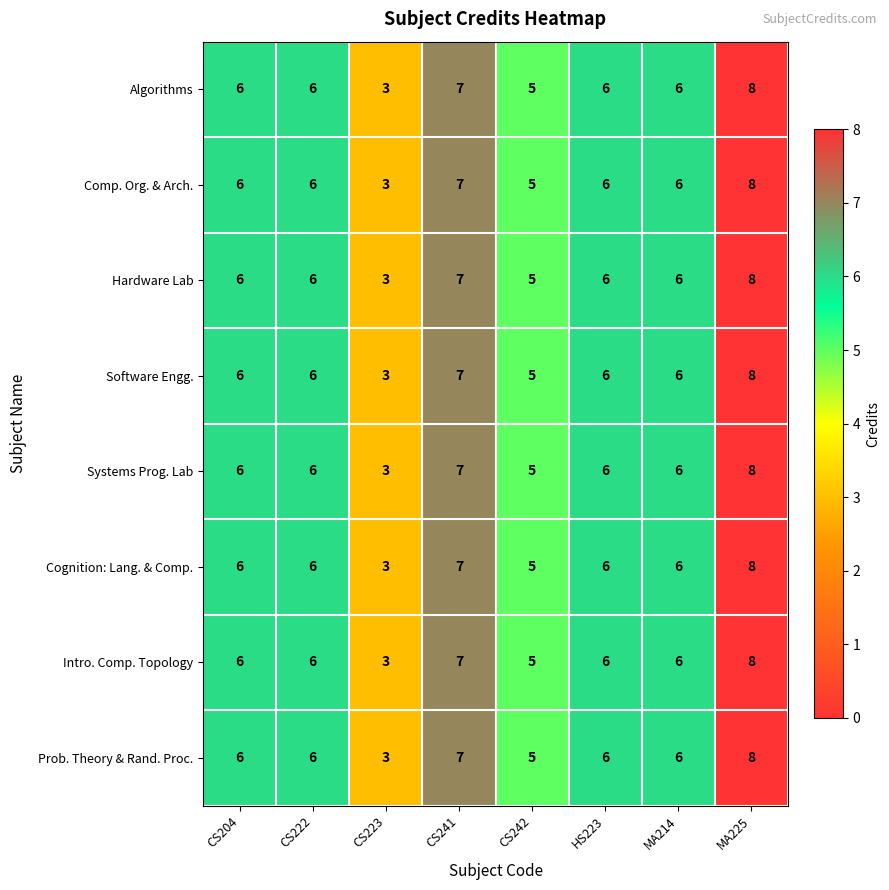

What is the approximate value of Systems Prog. Lab at CS223?

3